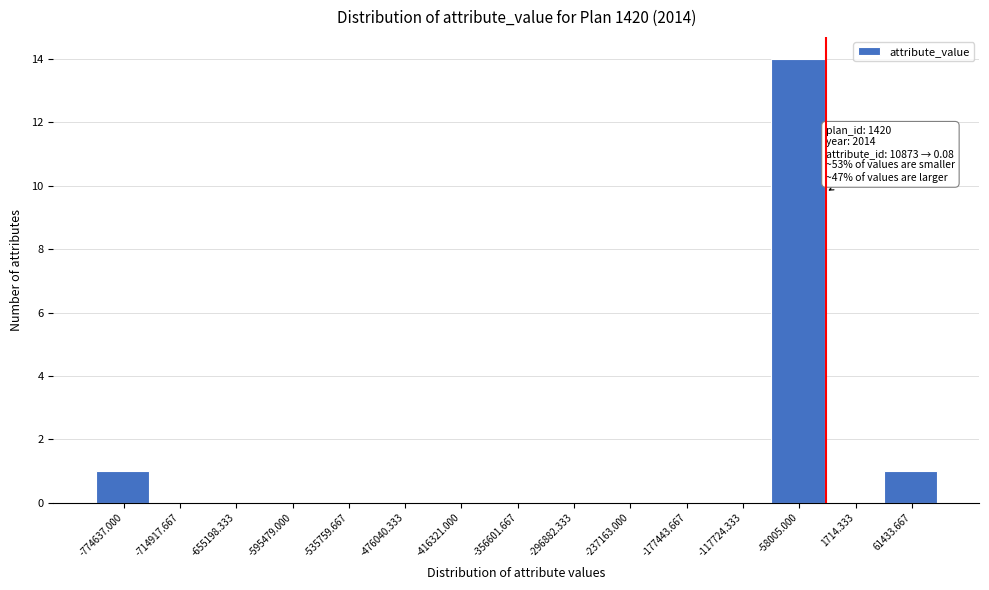

Reading left to right, extract all data points from this chart.

-774637.000=1	-714917.667=0	-655198.333=0	-595479.000=0	-535759.667=0	-476040.333=0	-416321.000=0	-356601.667=0	-296882.333=0	-237163.000=0	-177443.667=0	-117724.333=0	-58005.000=14	1714.333=0	61433.667=1